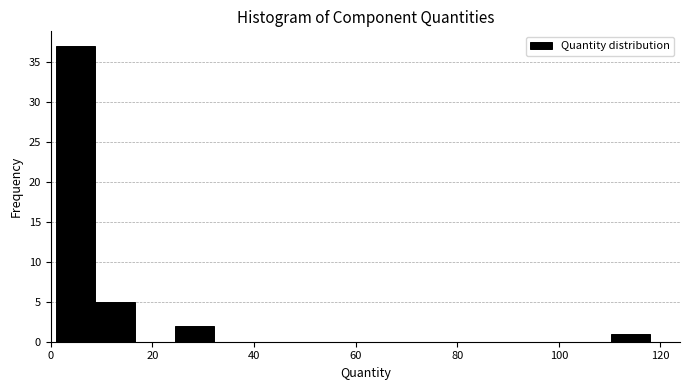

Read against the x-axis, roughly where is the centre of the tallest bar?

4